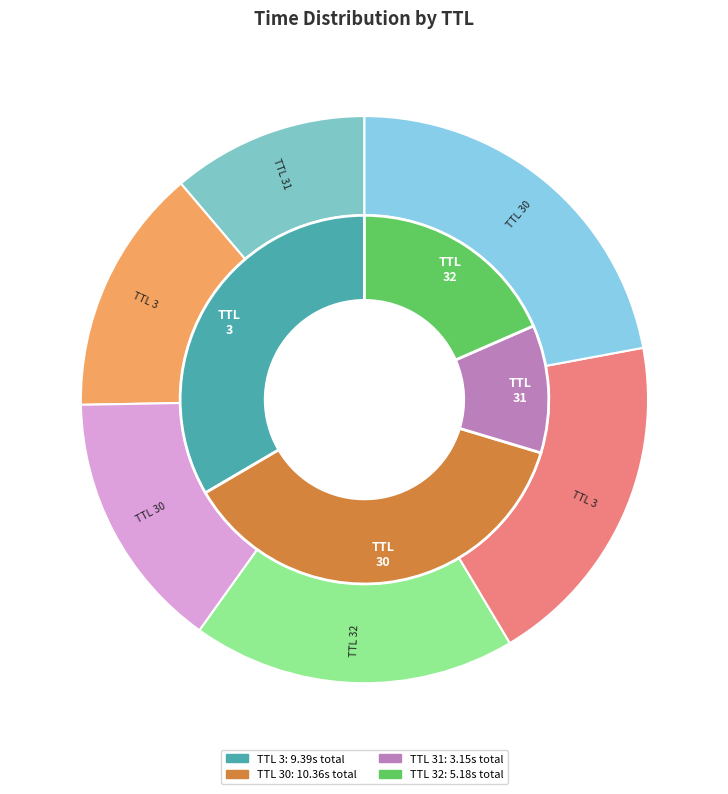

Combined, do 31 and 3 account for over 50%?

No